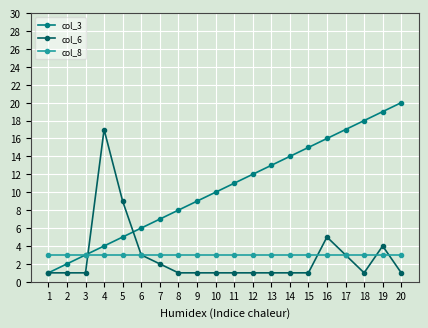

Which series has the largest total across all categories?

col_3